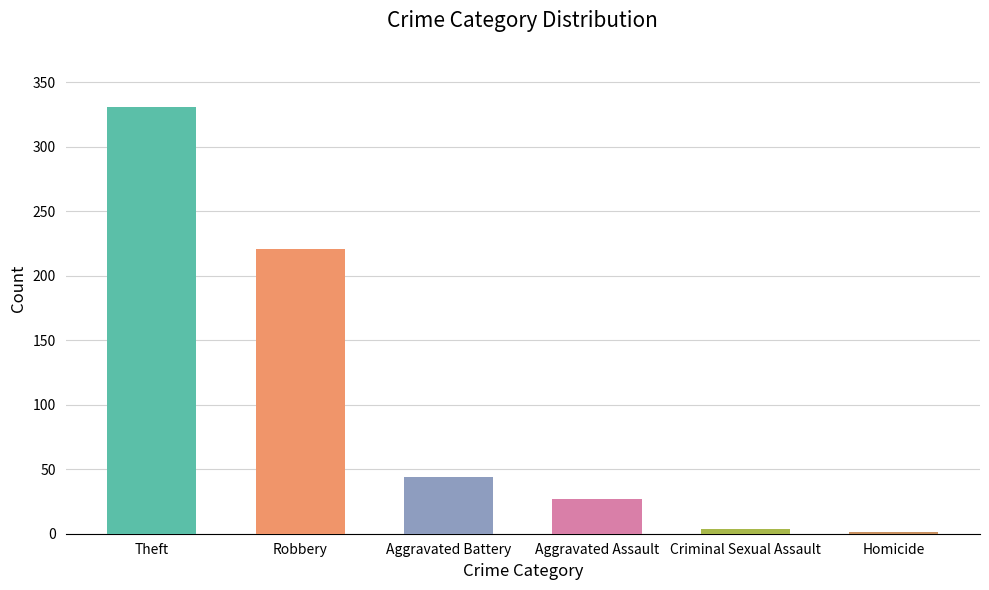

How many categories are shown in the chart?

6